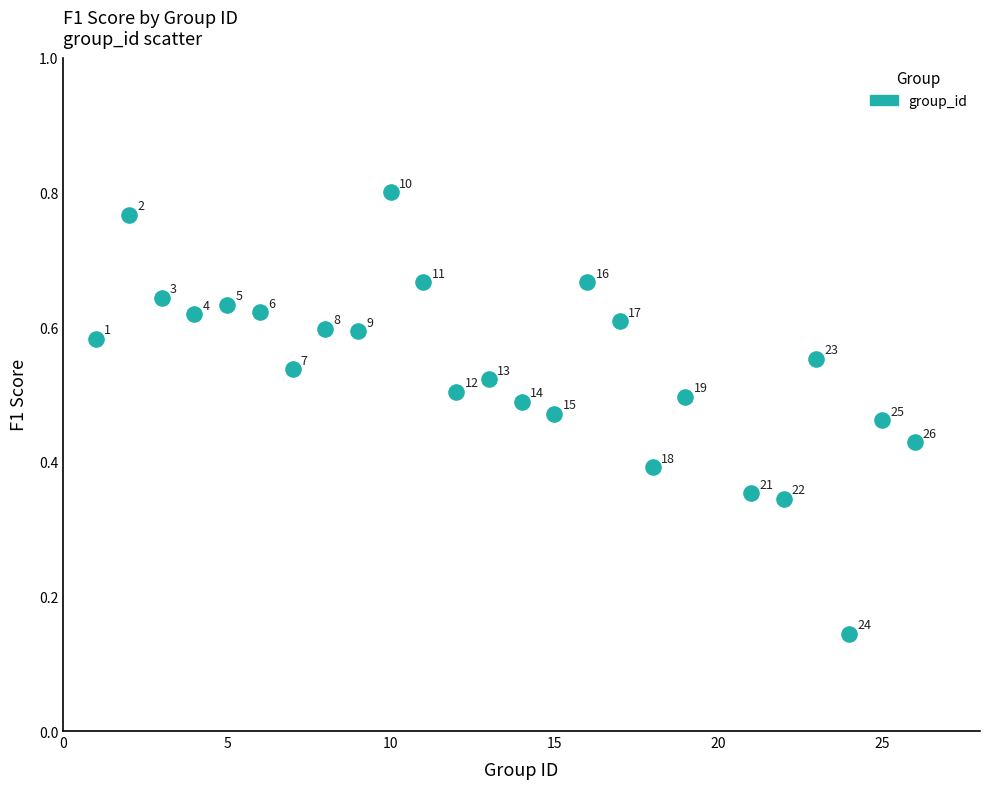

What is the range of X values (max minus min)?

25.0